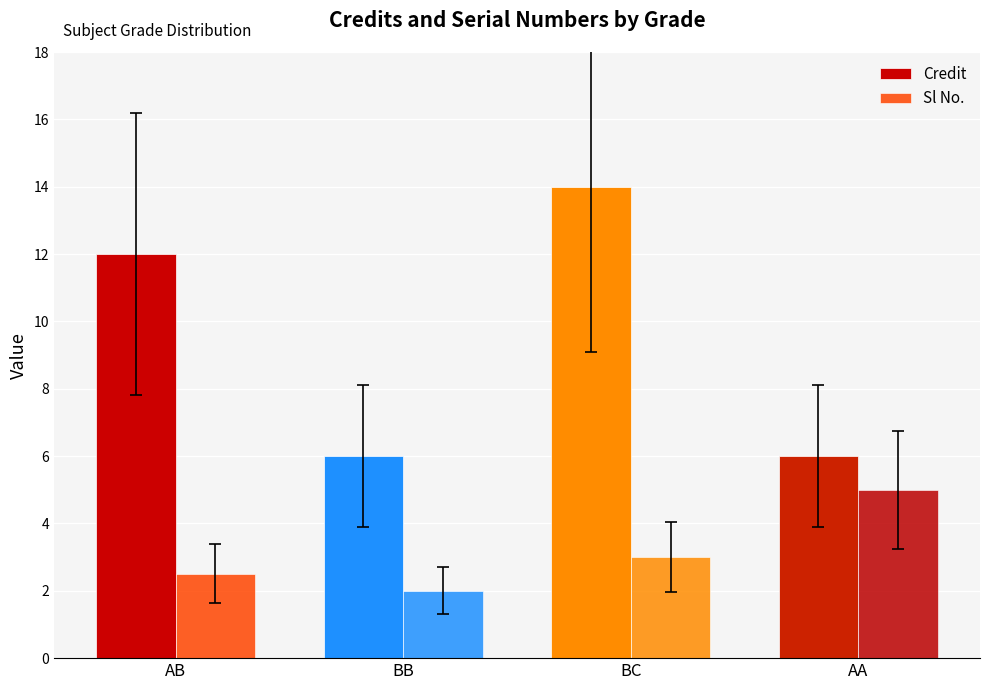

List the series in order of their overall mean, lowest first.

Sl No., Credit